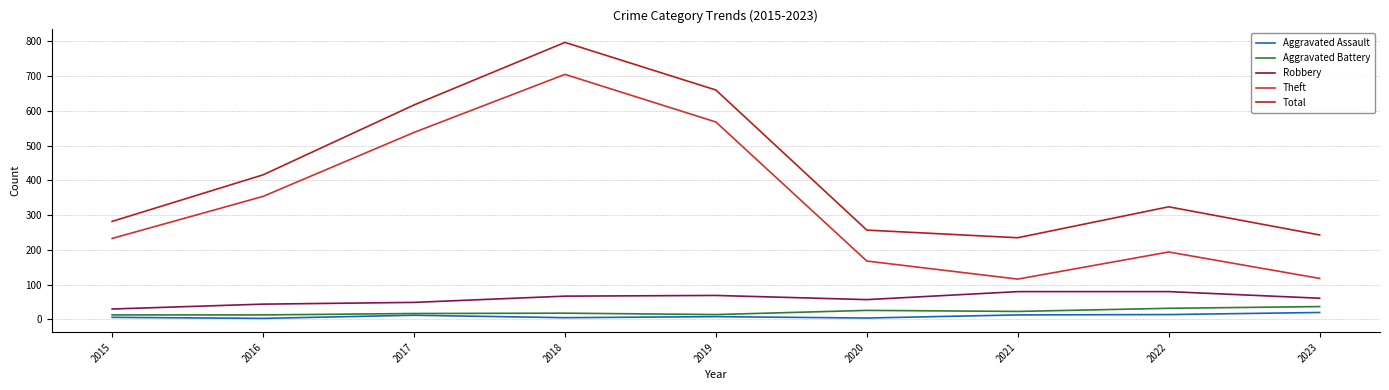

True or false: Total and Aggravated Assault intersect in this chart.

False